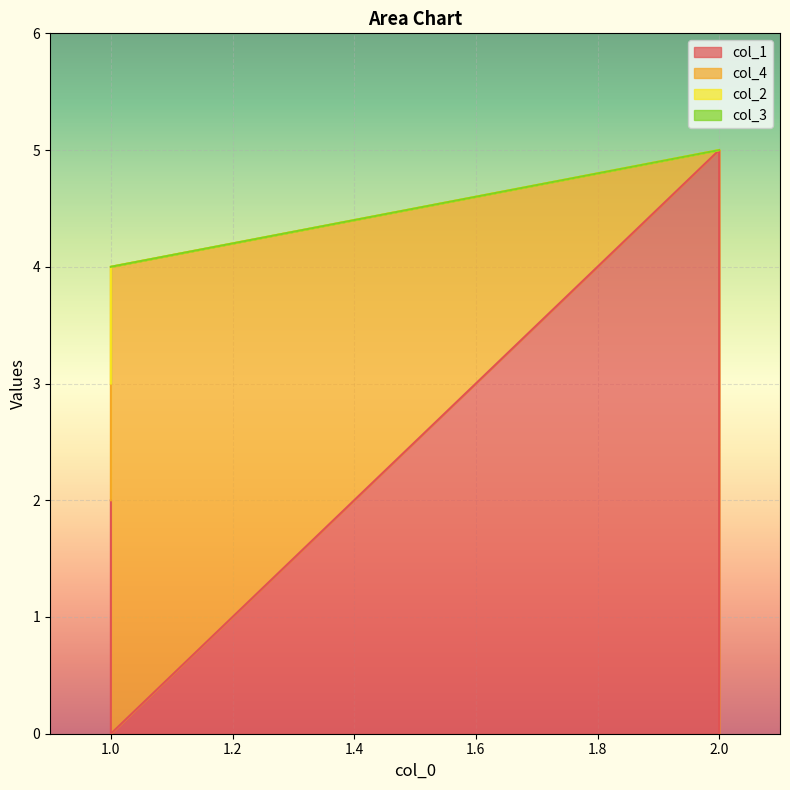

Reading left to right, extract all data points from this chart.

col_1: 1=2	1=0	2=5	2=0
col_4: 1=0	1=4	2=0	2=5
col_2: 1=1	1=0	2=0	2=0
col_3: 1=1	1=0	2=0	2=0